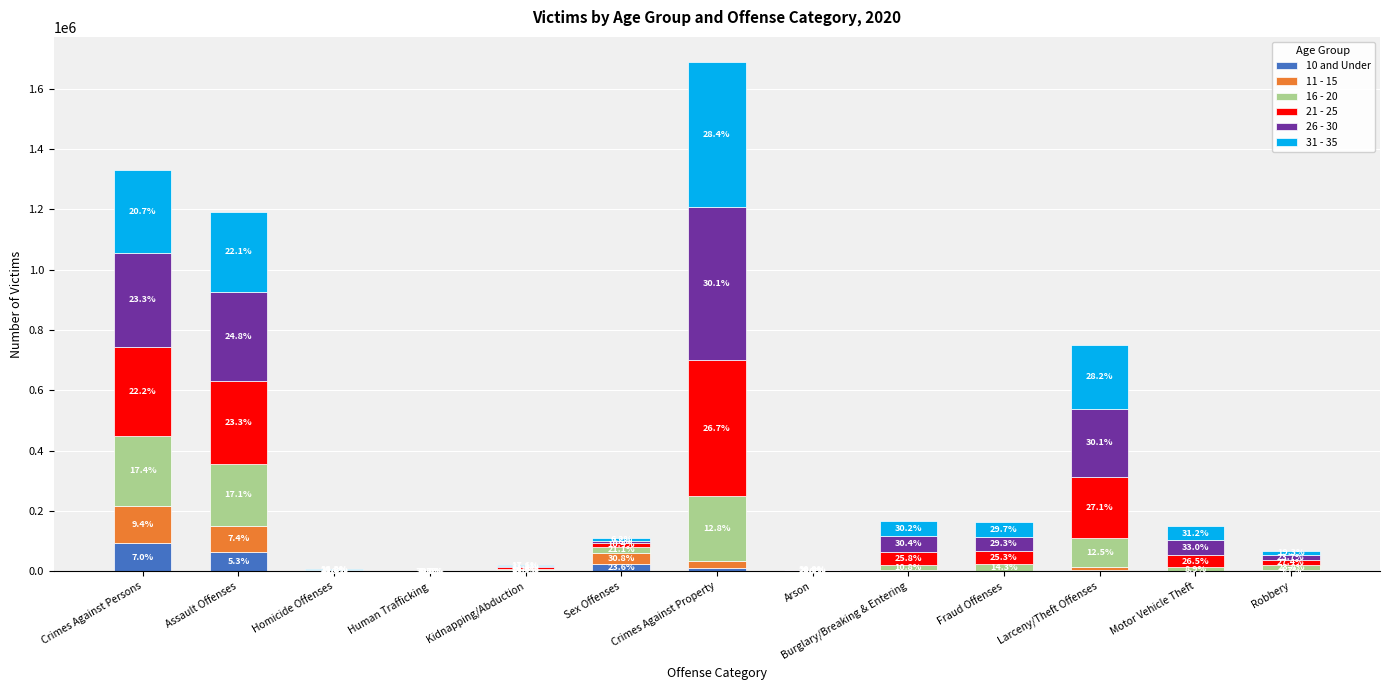

Between Arson and Robbery, which series saw the biggest shift?

21 - 25